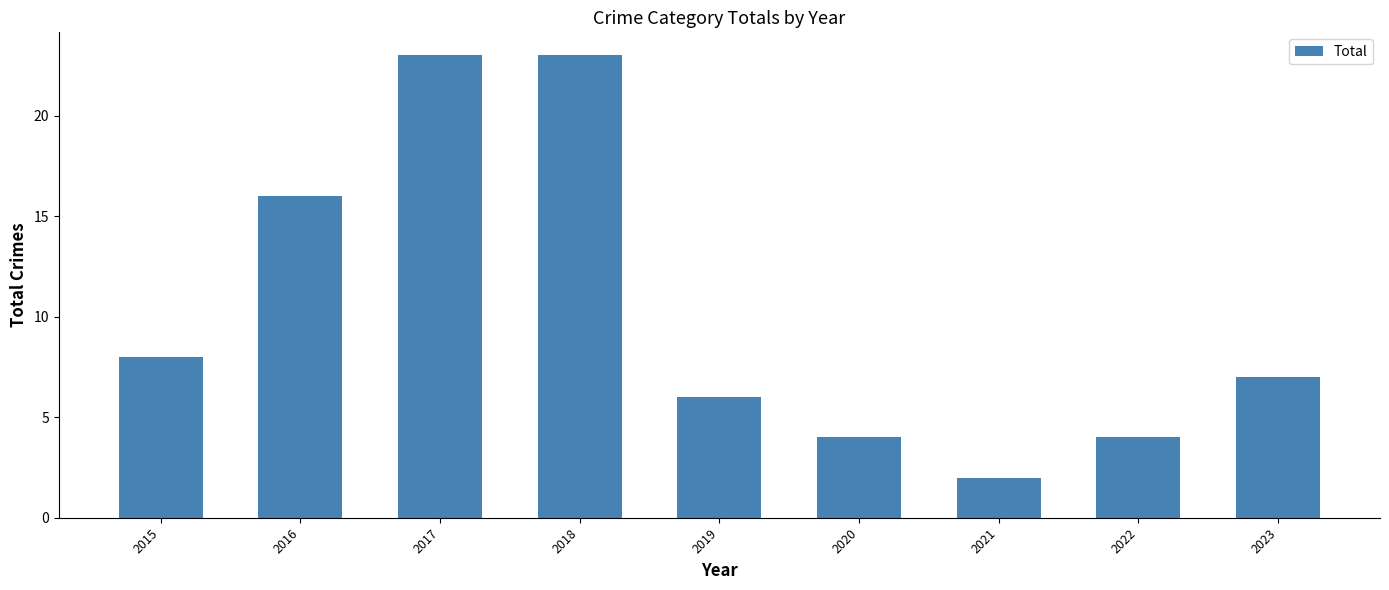

Read the value at 2016.

16